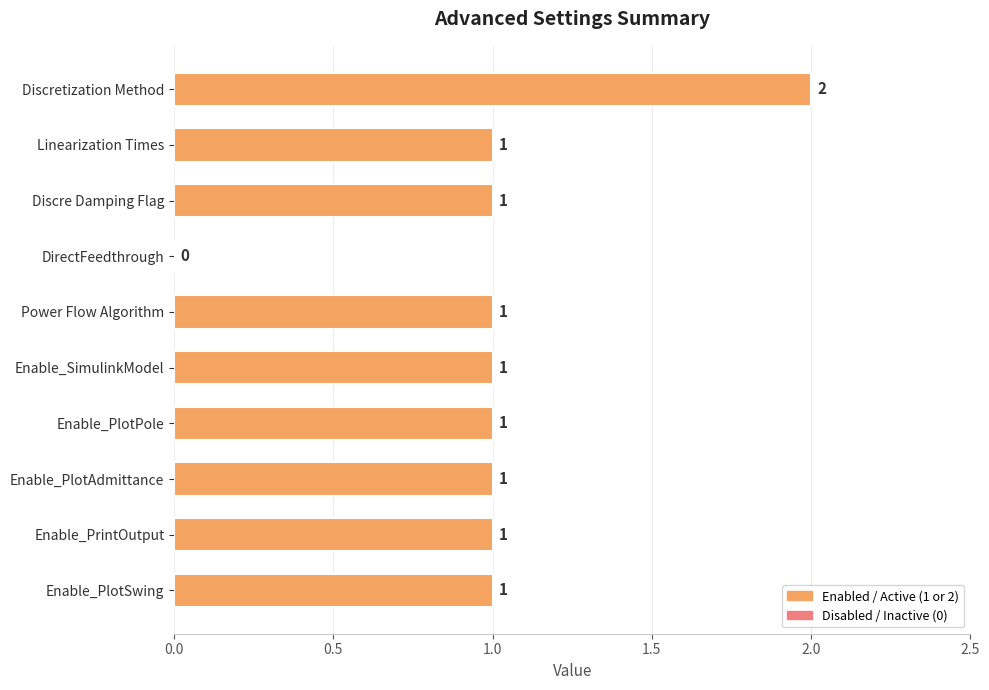

Are the bars horizontal?

Yes